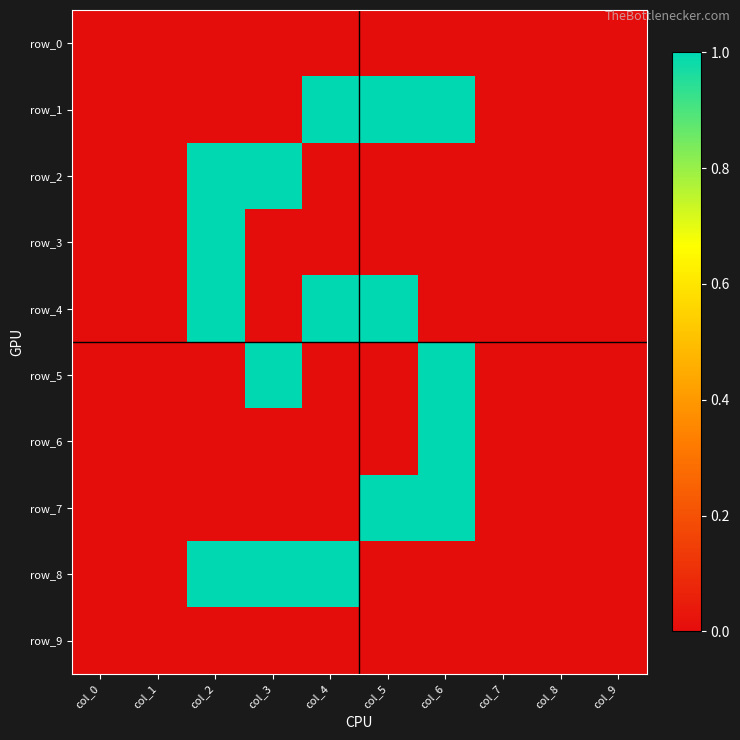

Rank the series at col_0 from highest to lowest value.

row_0, row_1, row_2, row_3, row_4, row_5, row_6, row_7, row_8, row_9